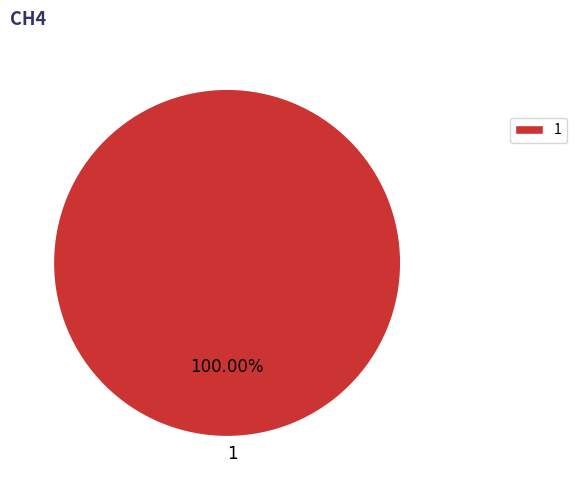

The 1 slice represents 90% of the pie. True or false?

False